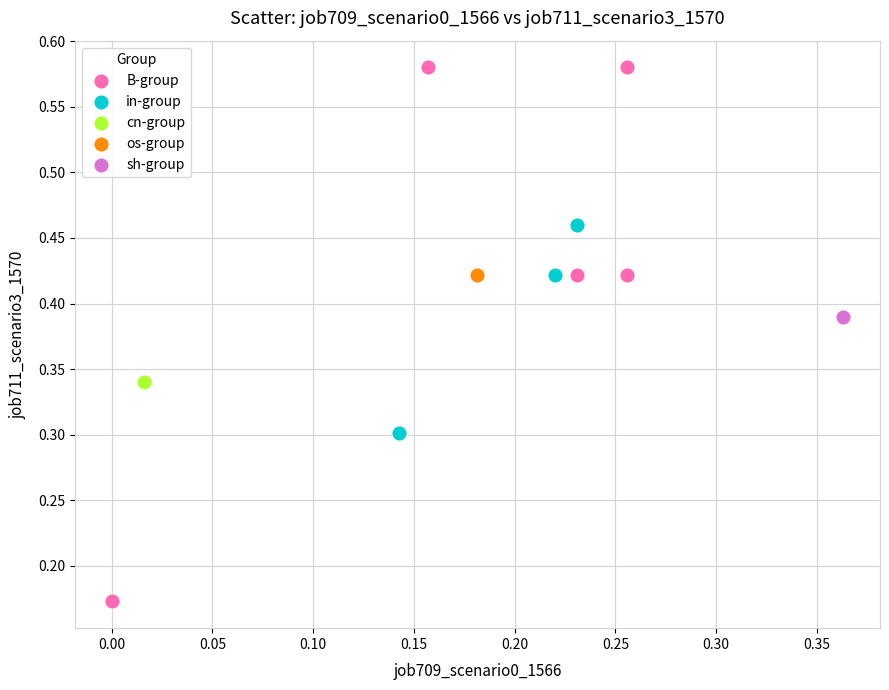

What are all the series names shown in the legend?

B-group, in-group, cn-group, os-group, sh-group